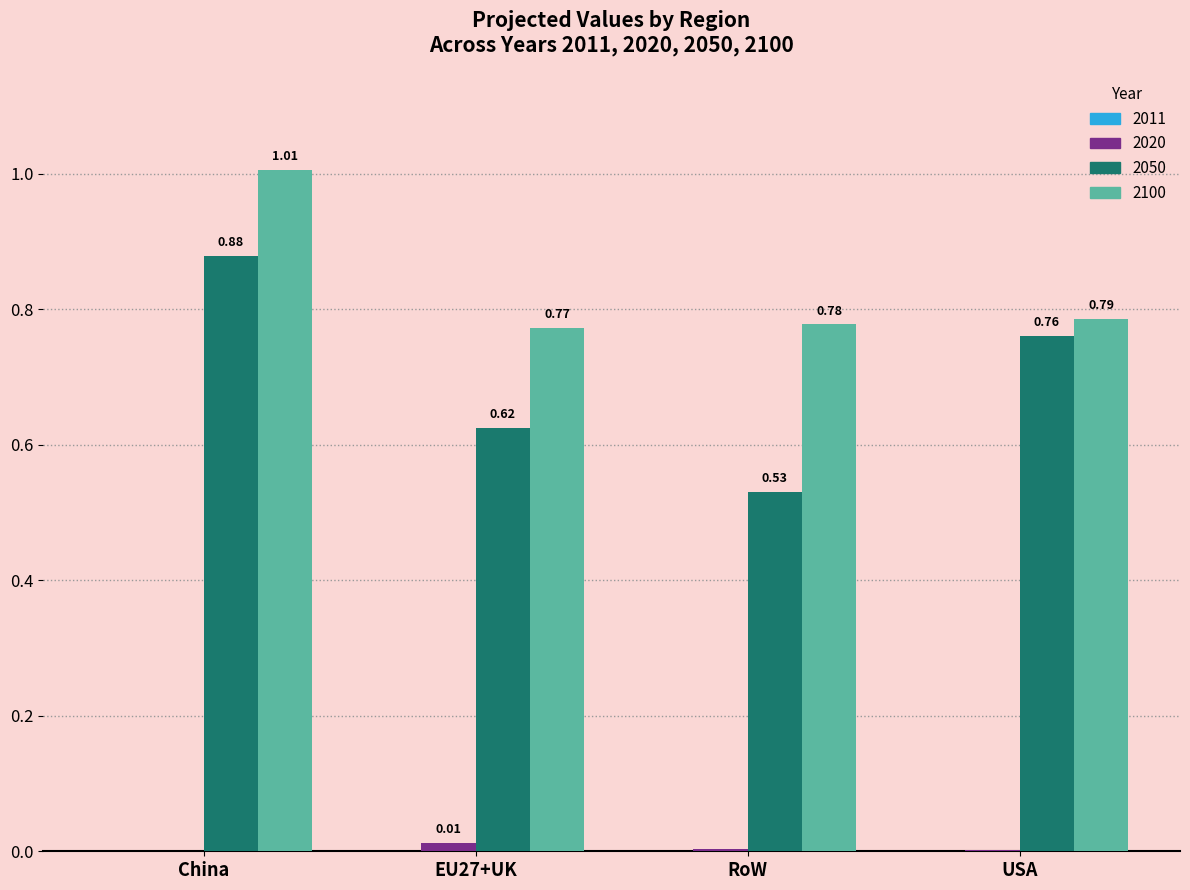

Which category has the highest value in the 2100 series?

China